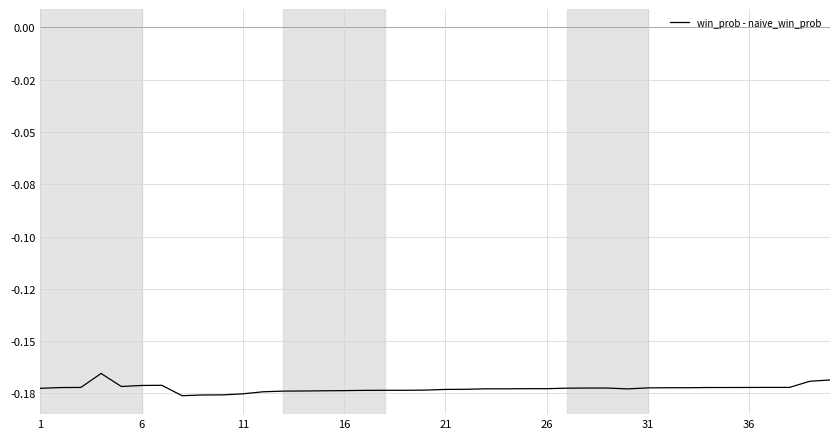

Does the chart have visible grid lines?

Yes